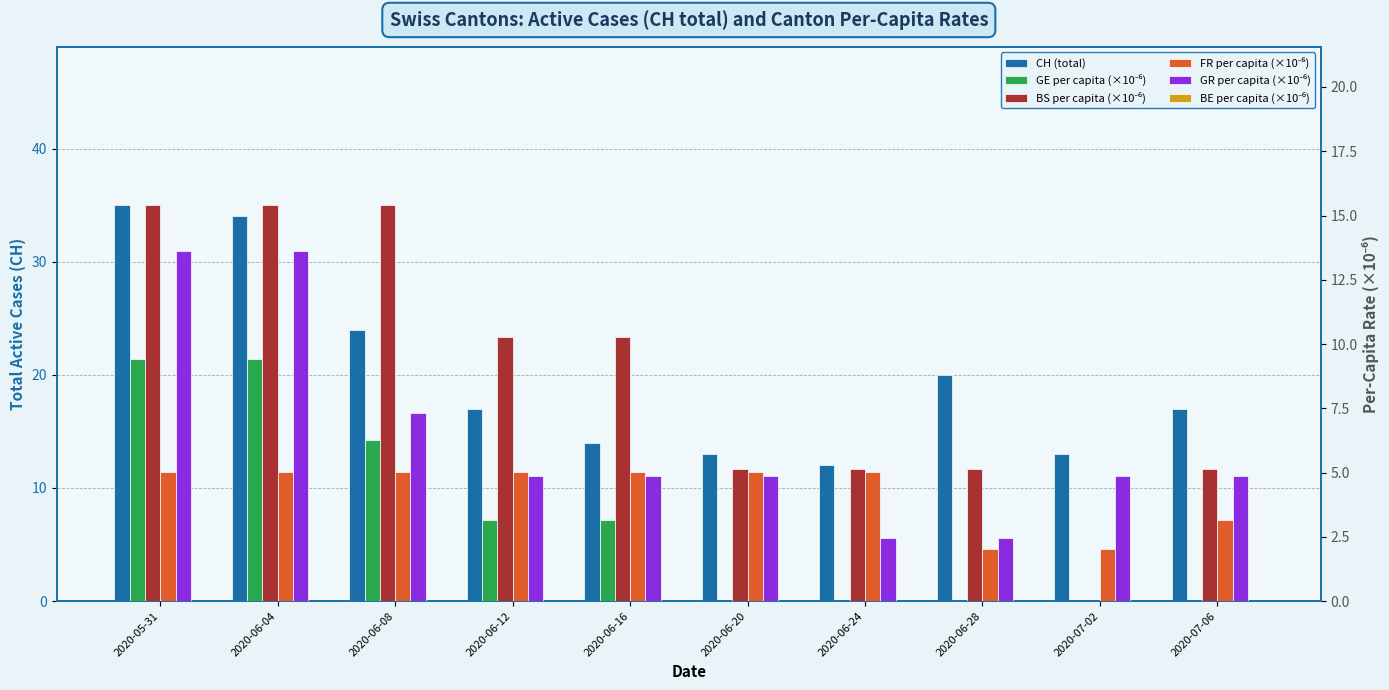

What position from the right is 2020-06-20?

5